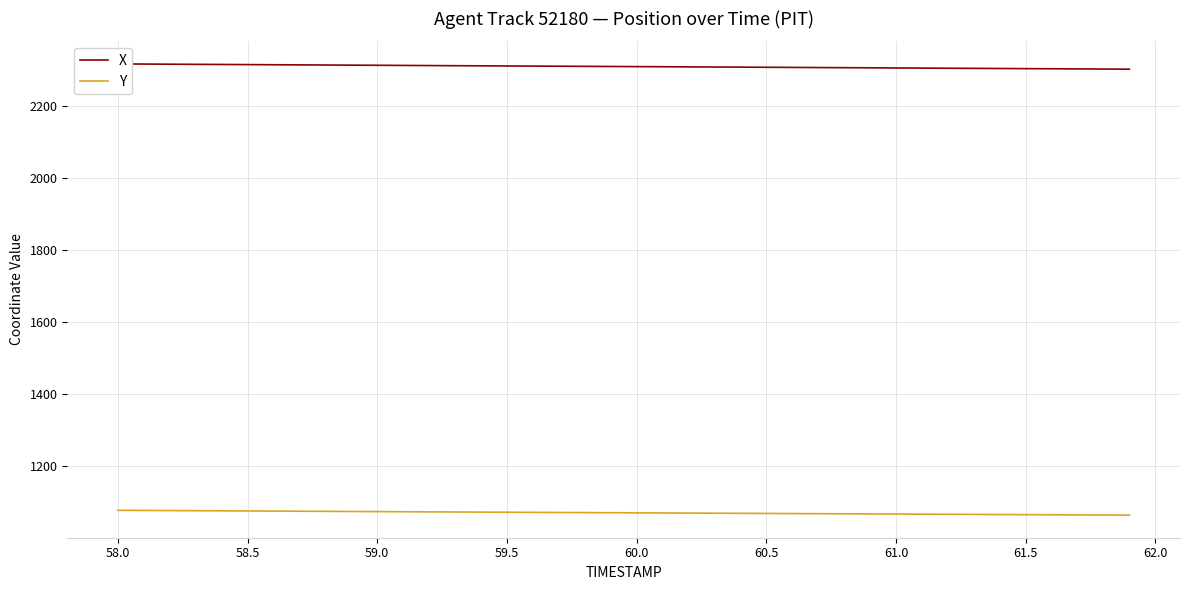

What is the average value of the Y series?

1071.2